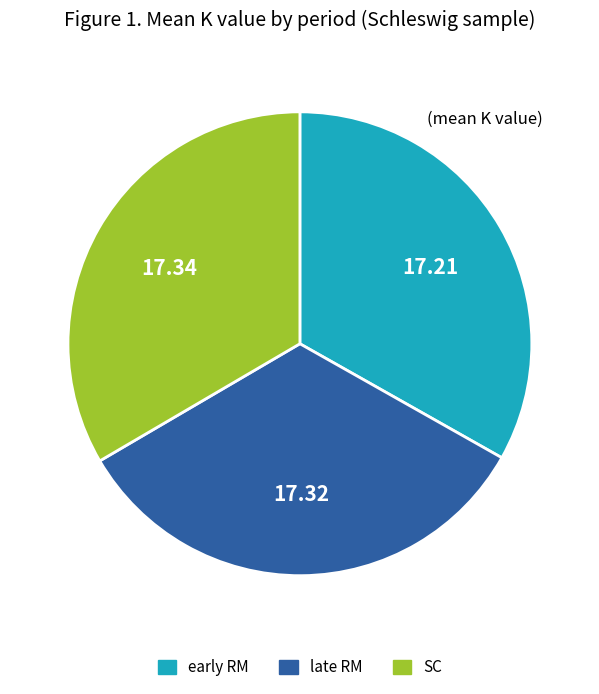

Is there any slice that represents more than half of the pie?

No